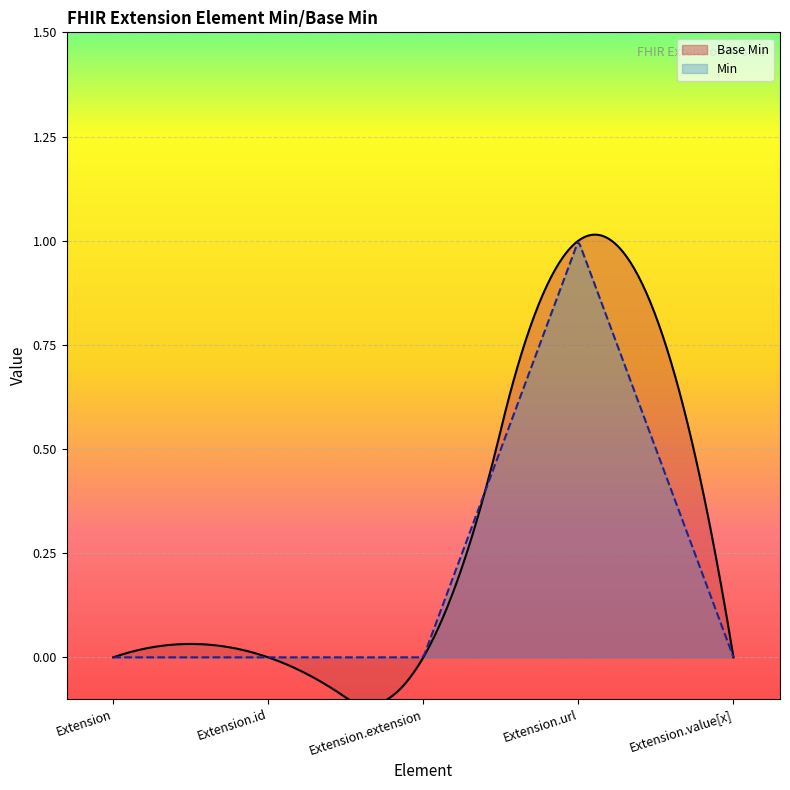

What is the change in value from Extension.id to Extension.url?

+1